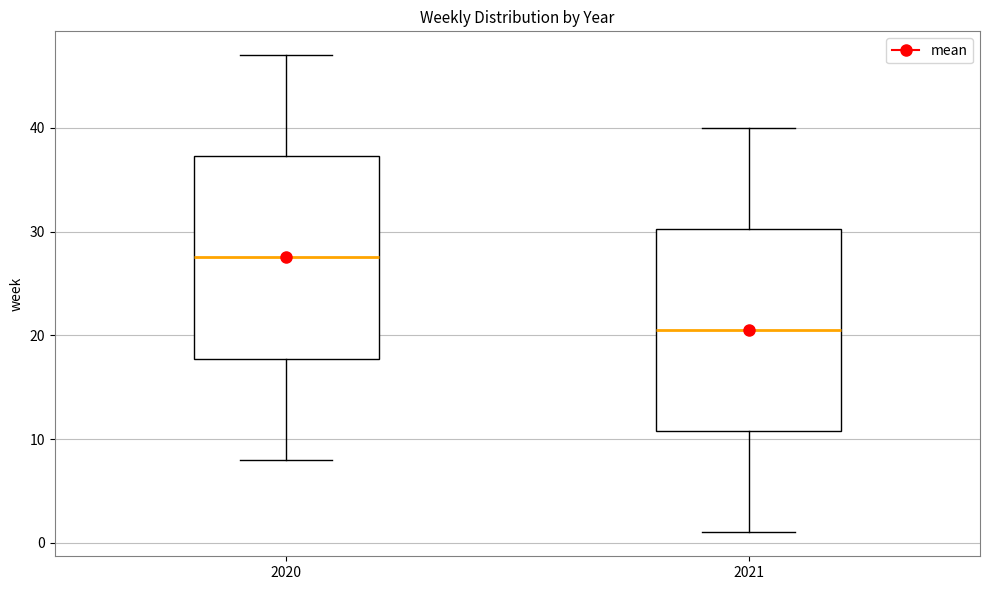

Reading left to right, read every box against the y-axis: the position of its median line, the range the box covers, and the ends of its whiskers. The values are not printed on the chart, so give them approximately, as read against the axis.

2020: median 28, box 18 to 37, whiskers 8 to 47
2021: median 21, box 11 to 30, whiskers 1 to 40